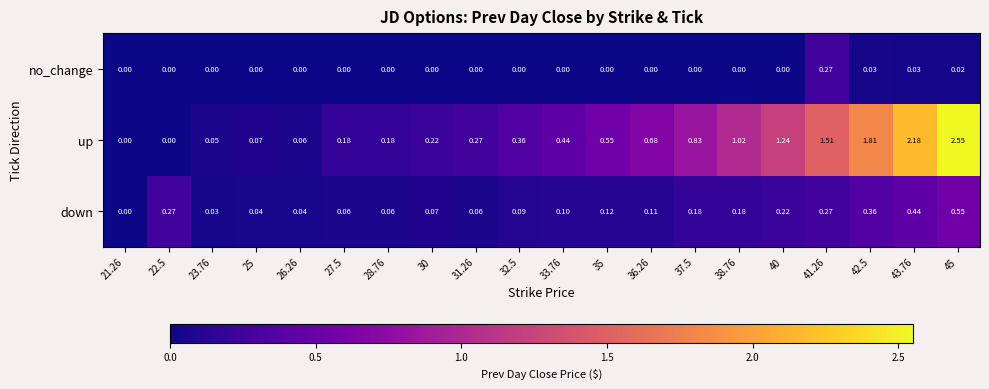

What is the total value across all series at 43.76?

2.7